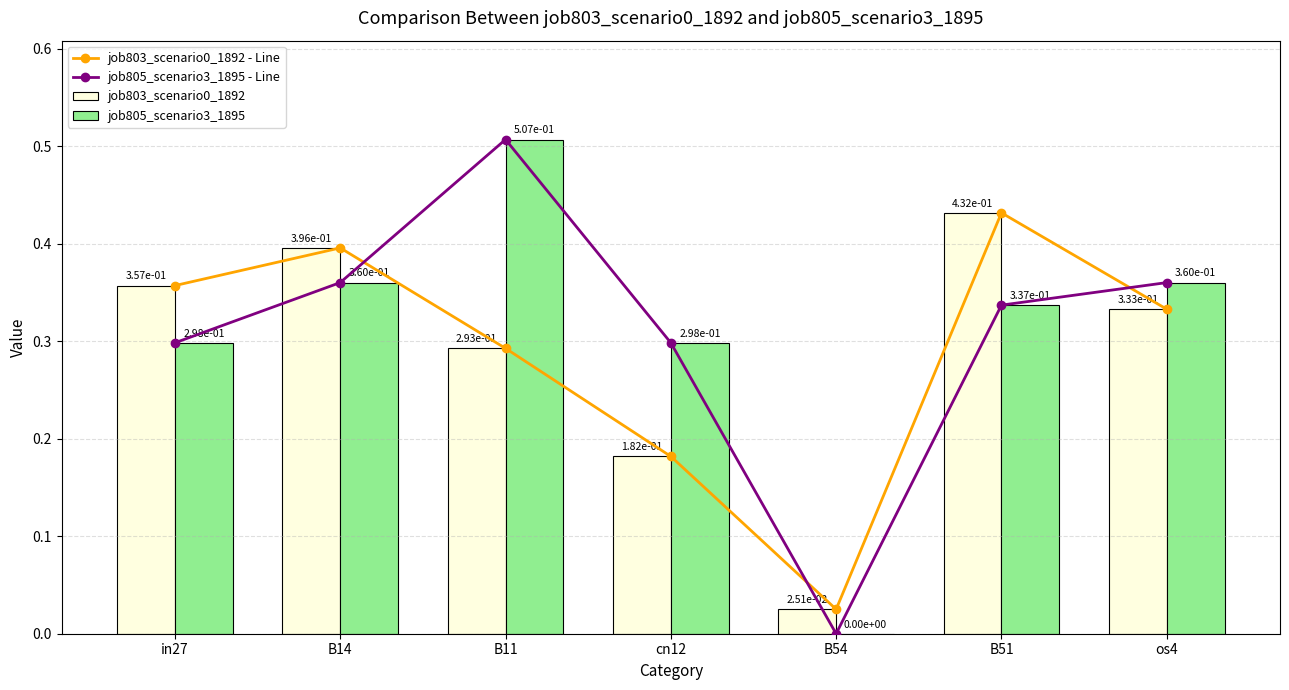

True or false: job803_scenario0_1892 - Line has a value of 0.0 at B54.

False